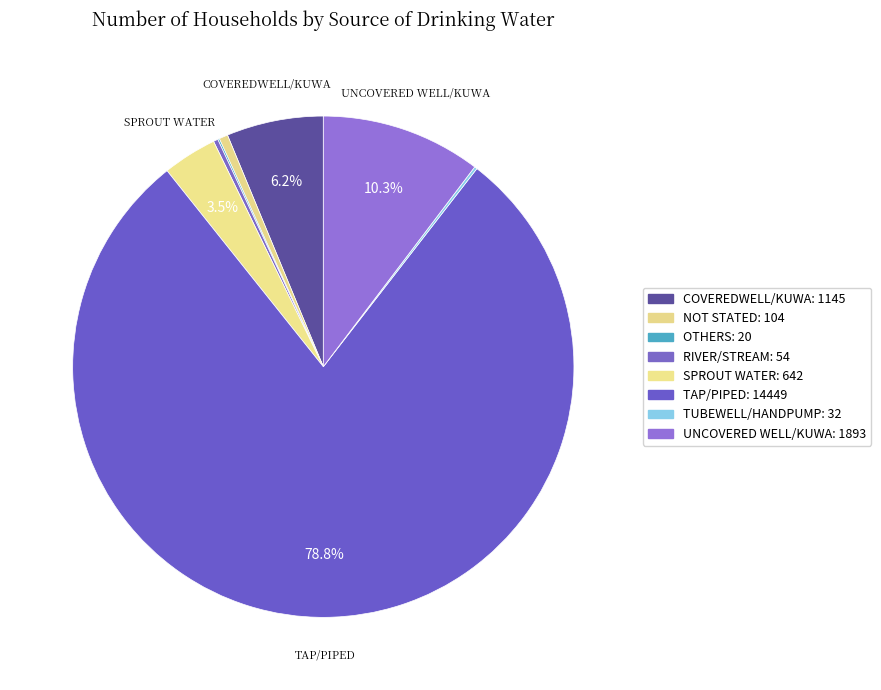

How many slices are in this pie chart?

8